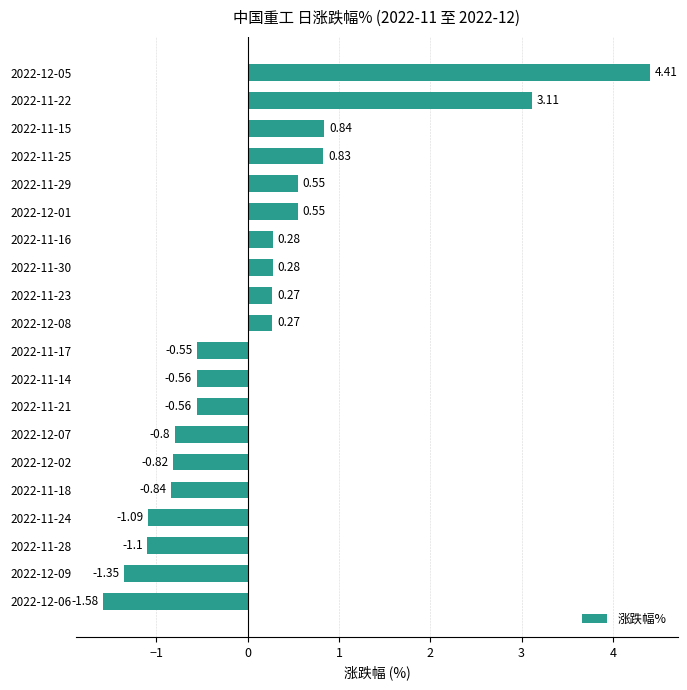

What is the change in value from 2022-11-16 to 2022-12-01?

+0.3